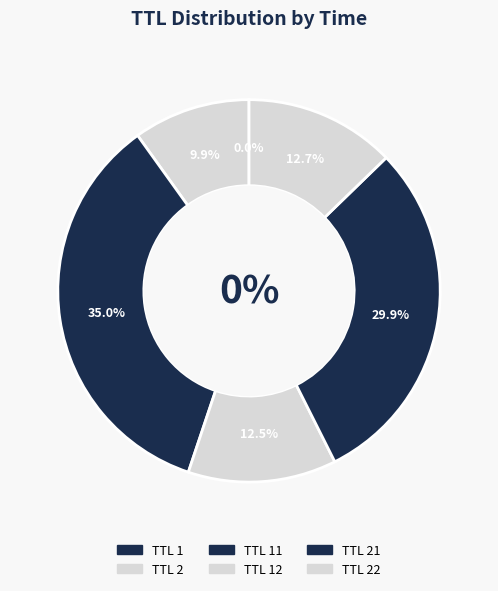

The TTL 11 slice represents 27% of the pie. True or false?

False